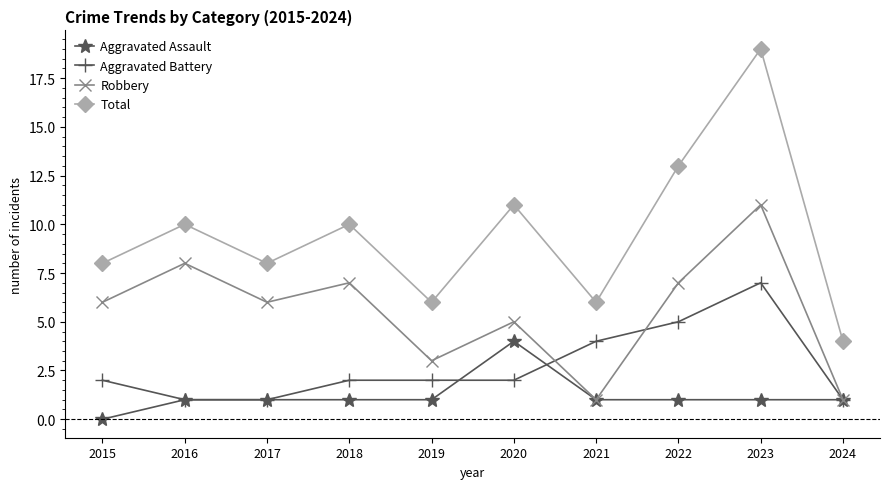

Is the value of Total at 2017 greater than the value of Robbery at 2023?

No